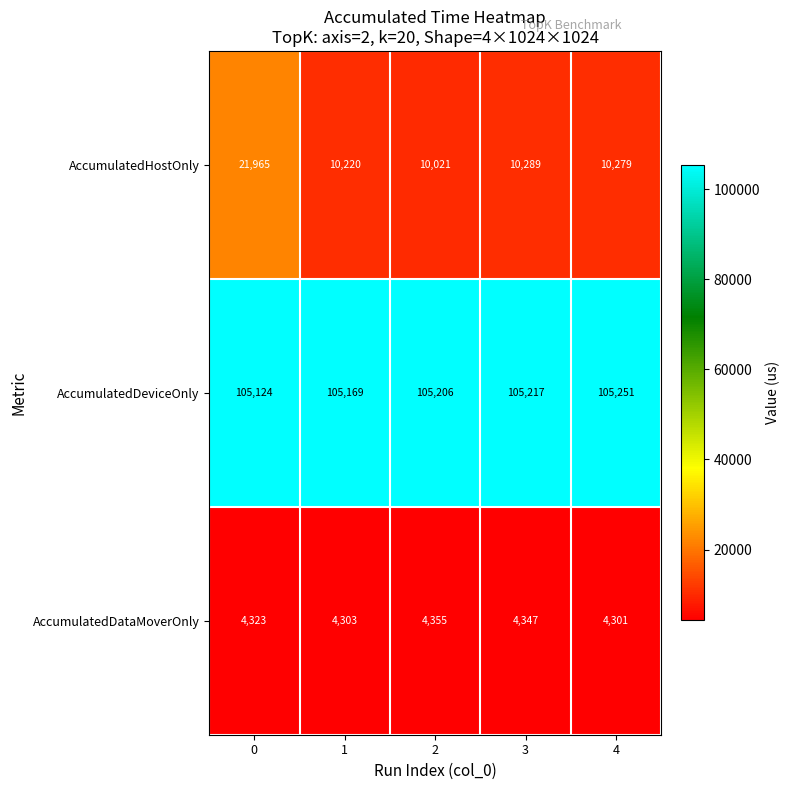

Which series has the largest range (max minus min)?

AccumulatedHostOnly